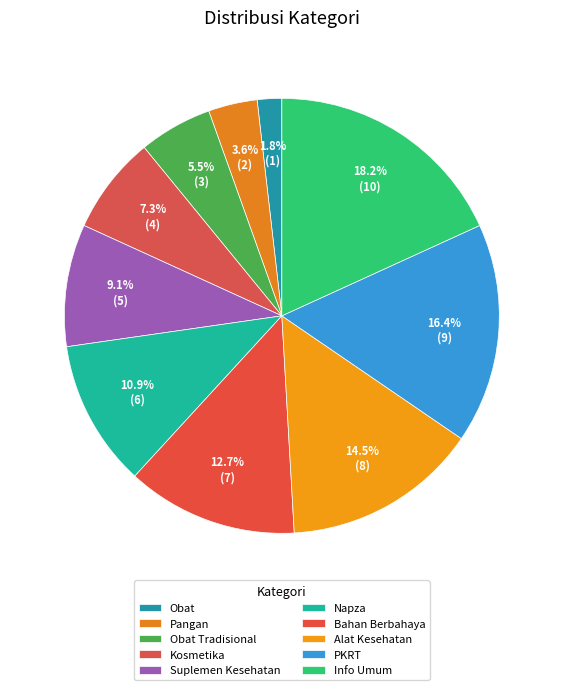

Which slice is the smallest?

Obat